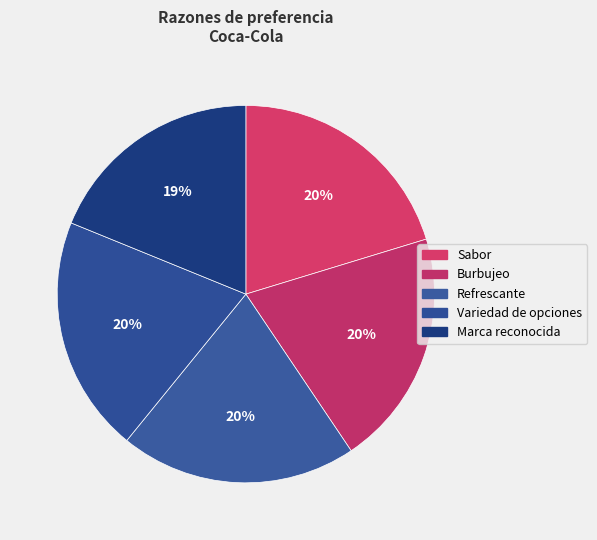

How many slices are in this pie chart?

5